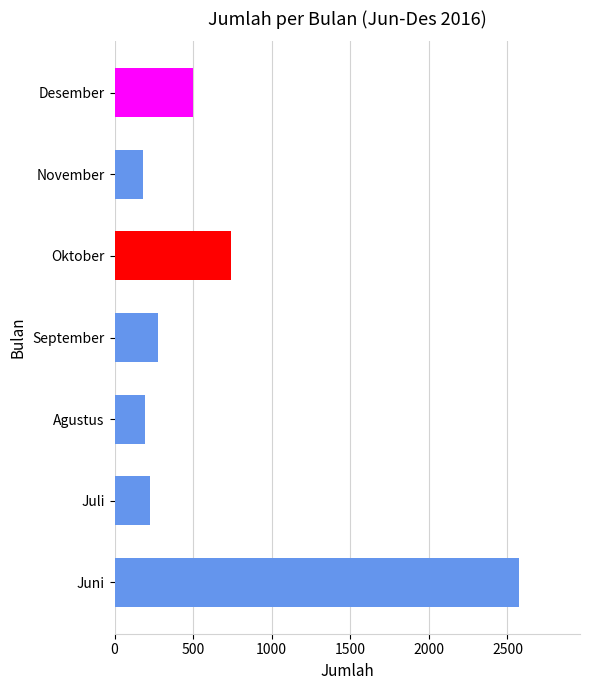

Does the chart contain stacked bars?

No